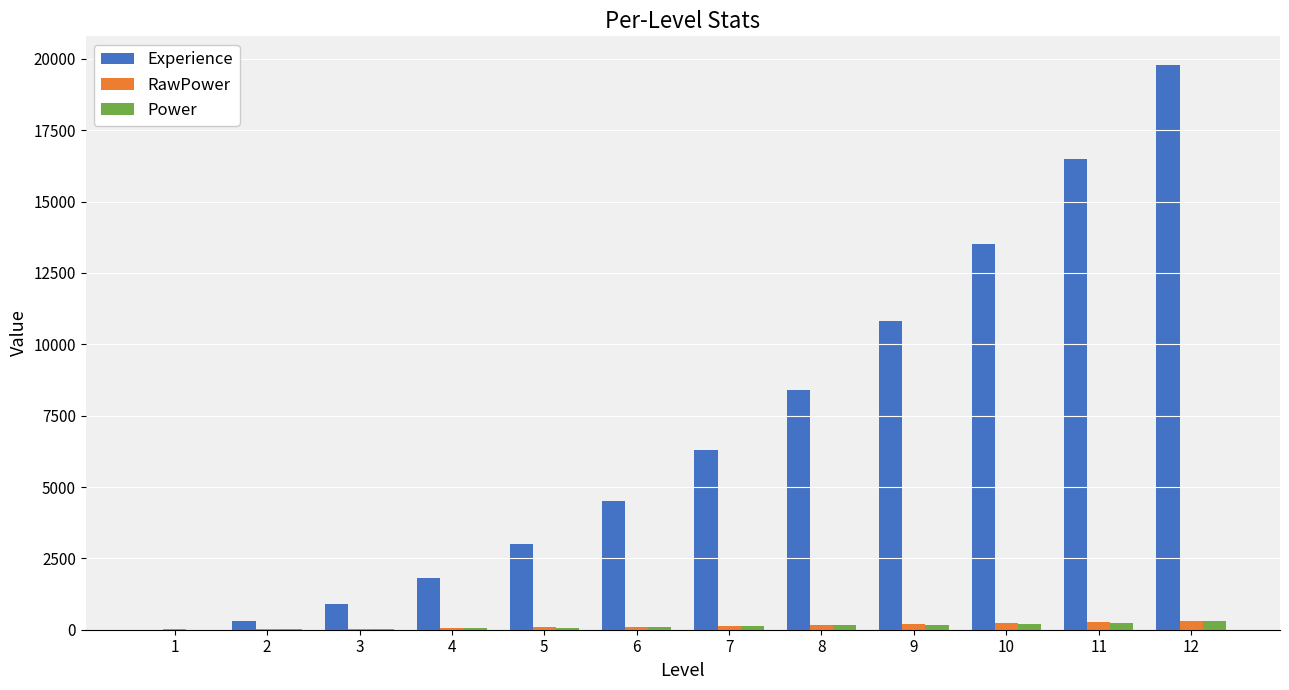

Where is Experience nearest to the value 9900?

9